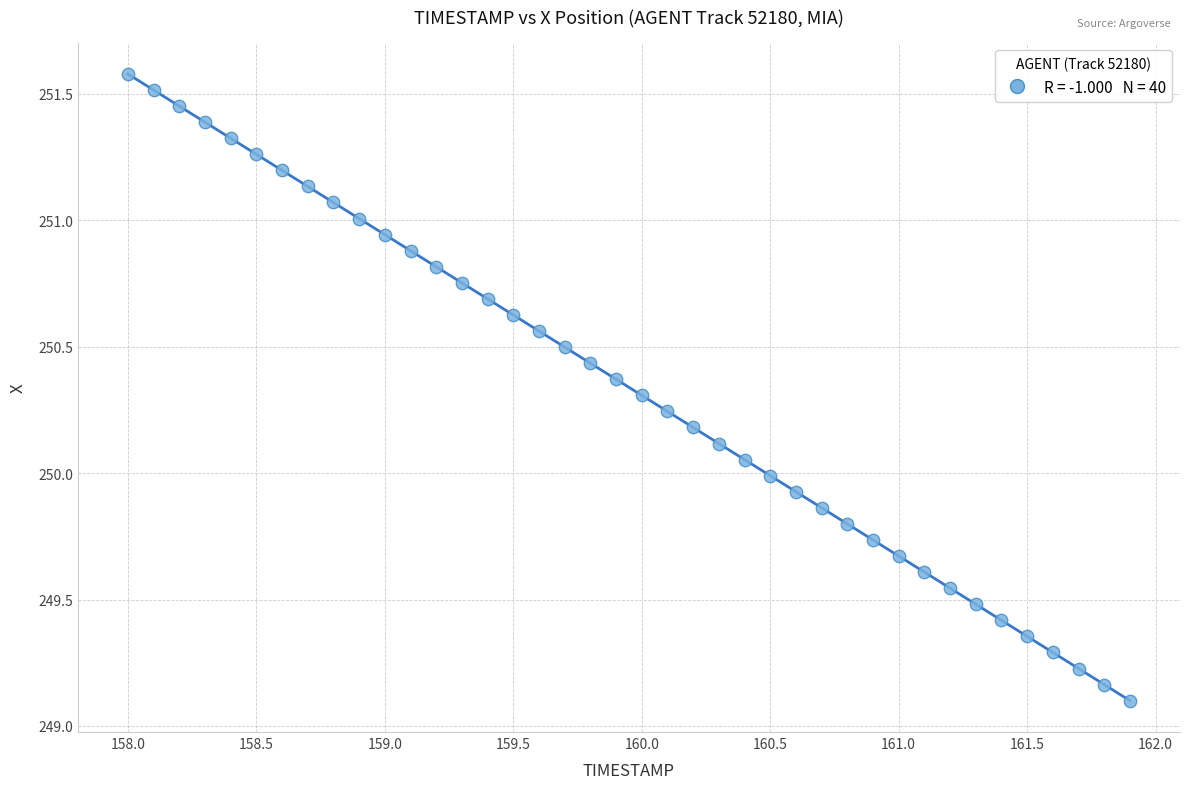

What is the range of X values (max minus min)?

3.9